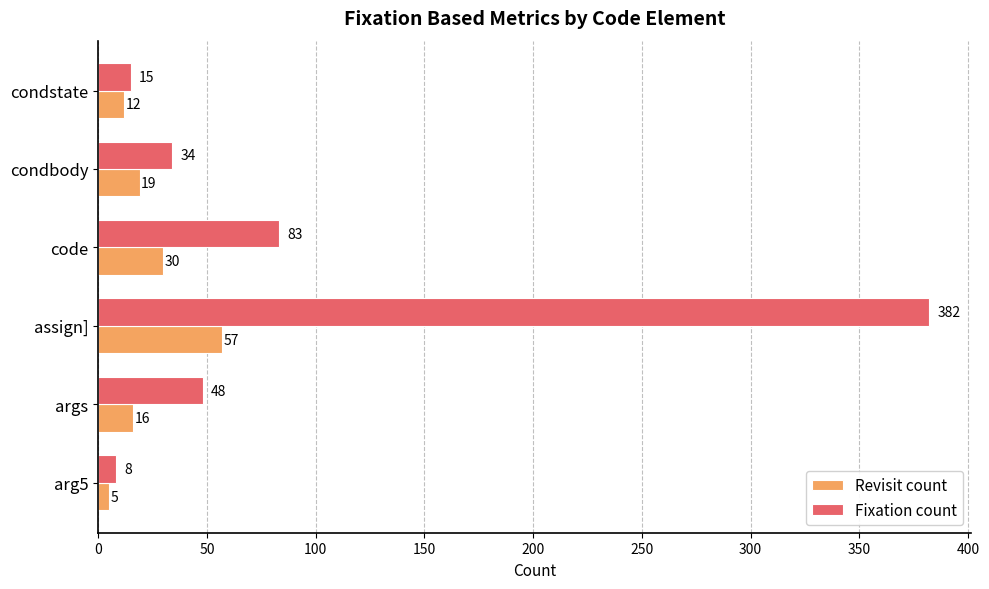

Is the value of Fixation count at args greater than the value of Revisit count at assign]?

No